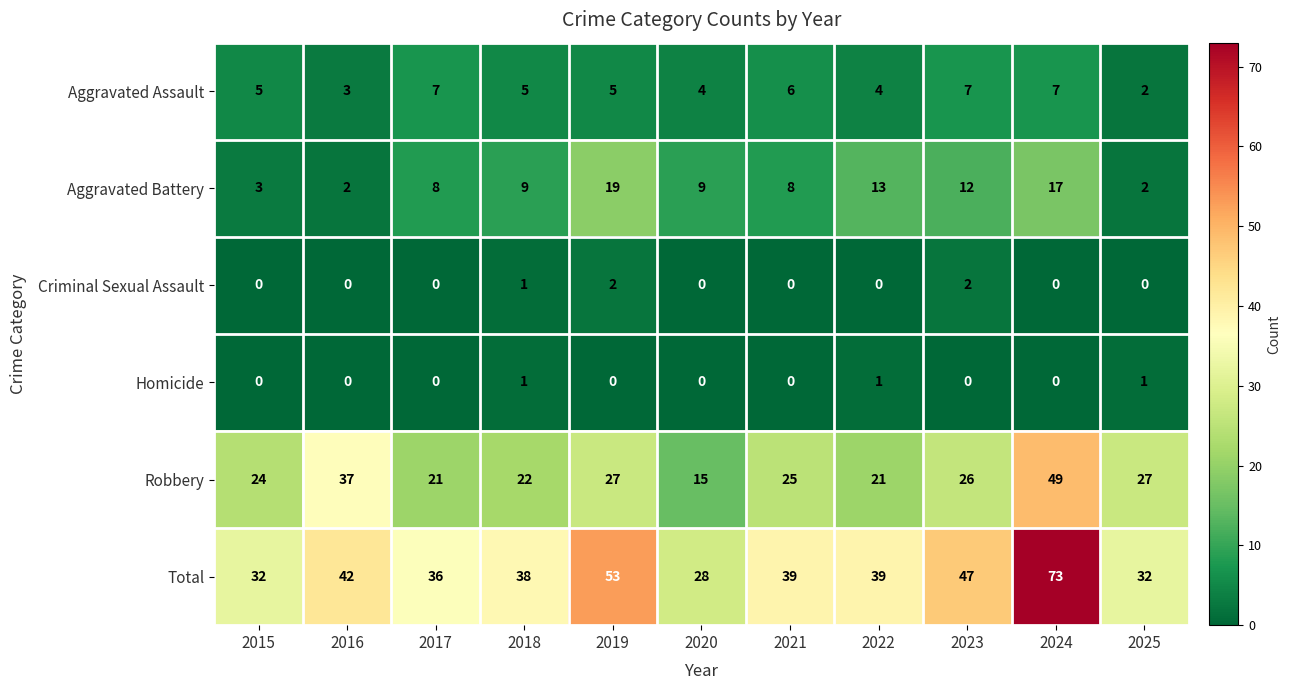

What is the difference between the second highest and second lowest values in the Aggravated Battery series?

15